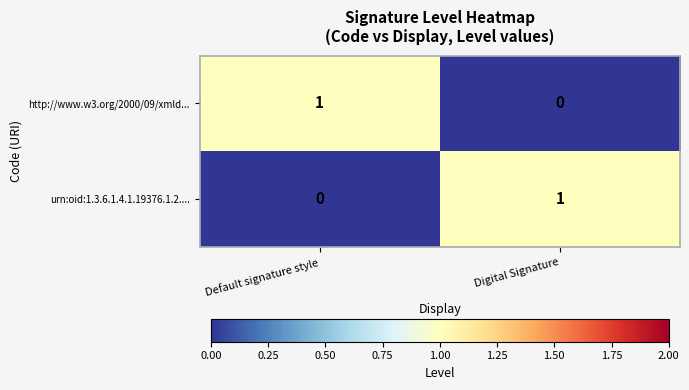

True or false: http://www.w3.org/2000/09/xmld... has a value of 0 at Digital Signature.

True